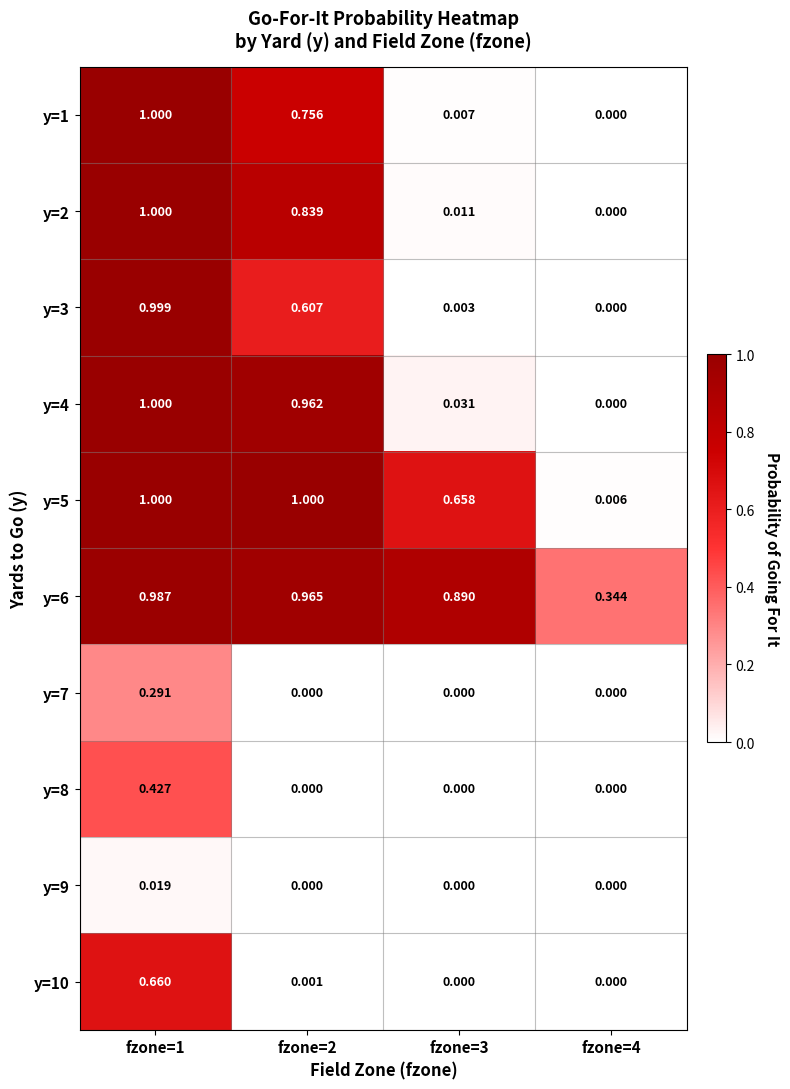

Is the value of y=7 at fzone=3 greater than the value of y=6 at fzone=2?

No